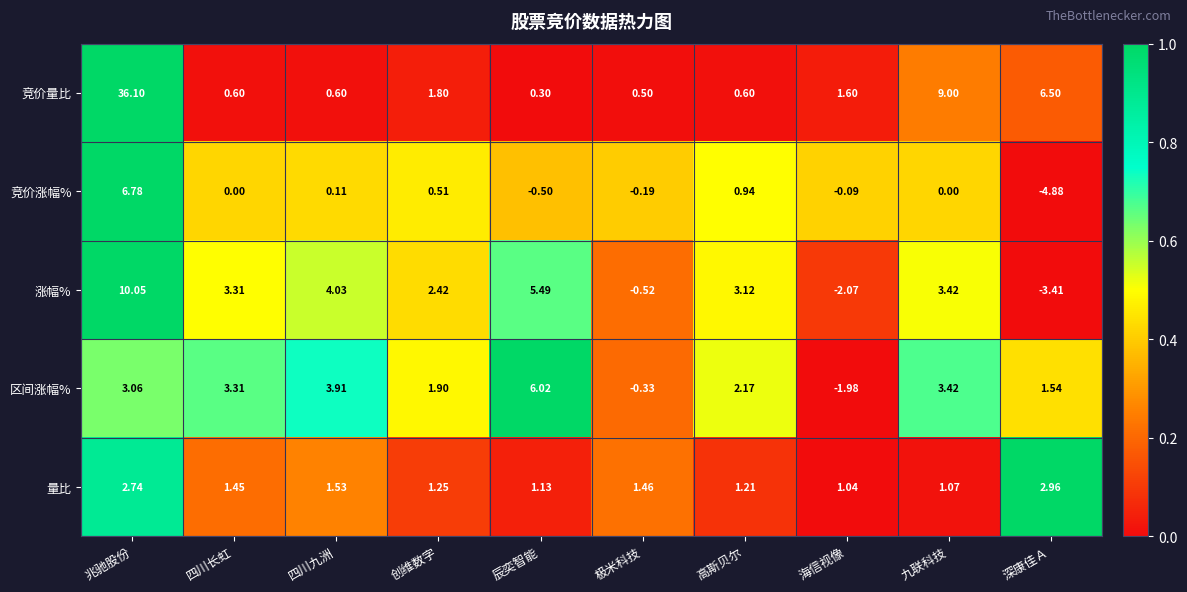

Which category has the lowest value across all series?

深康佳Ａ